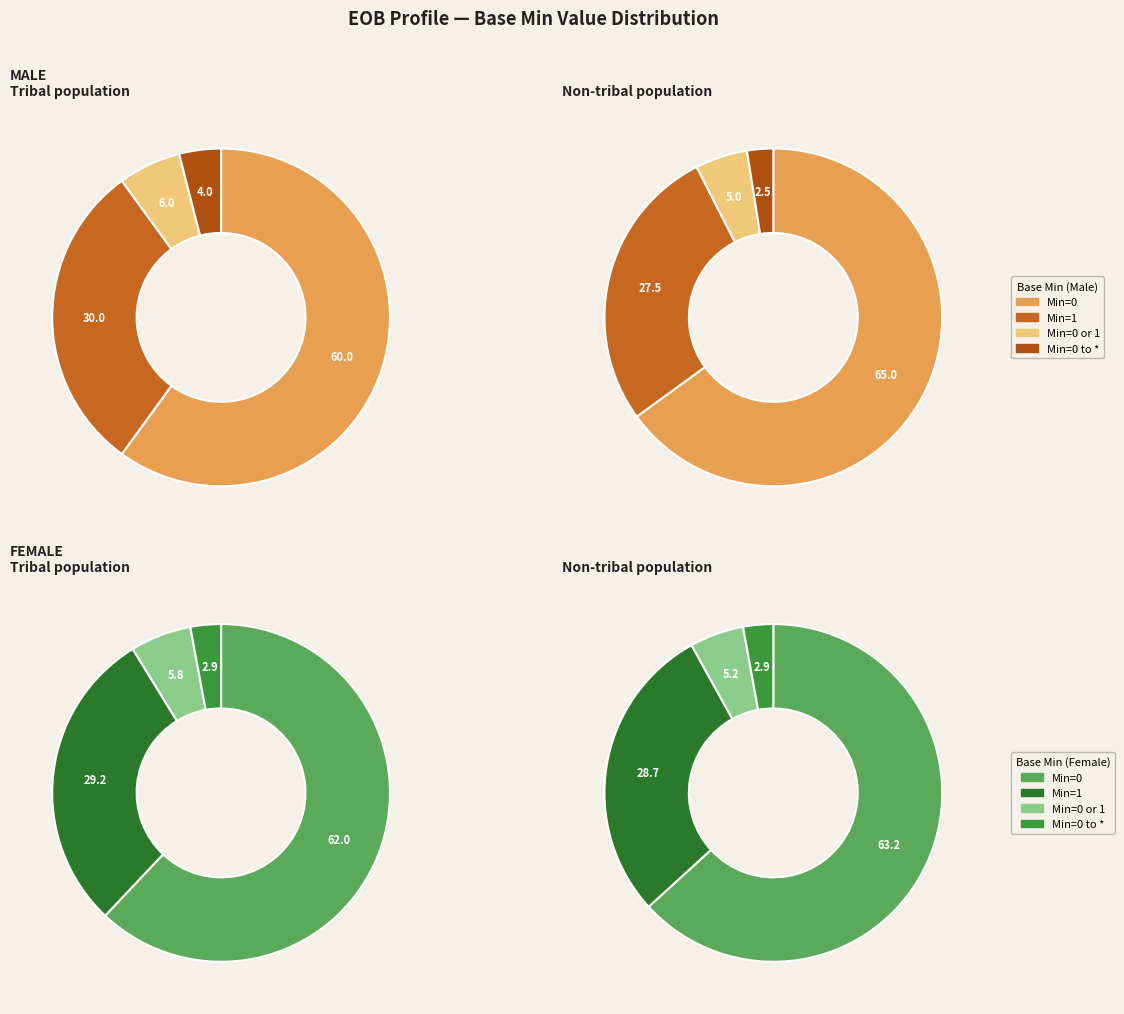

Which slice is the smallest?

0,*